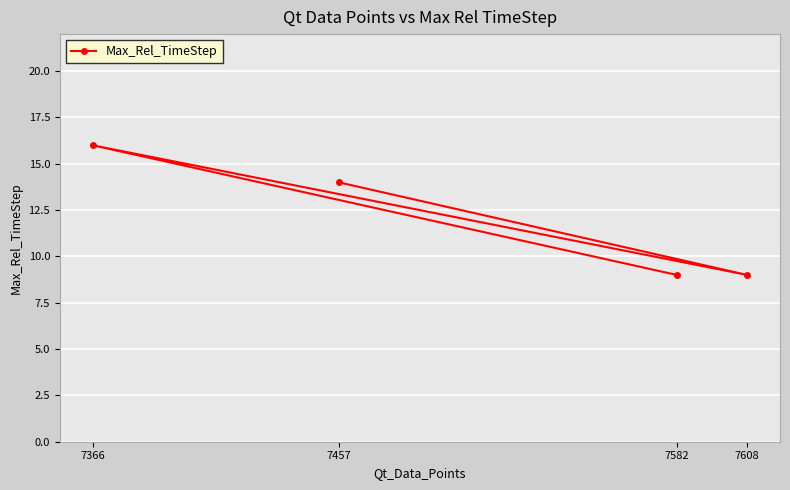

What is the change in value from 7366 to 7608?

-7